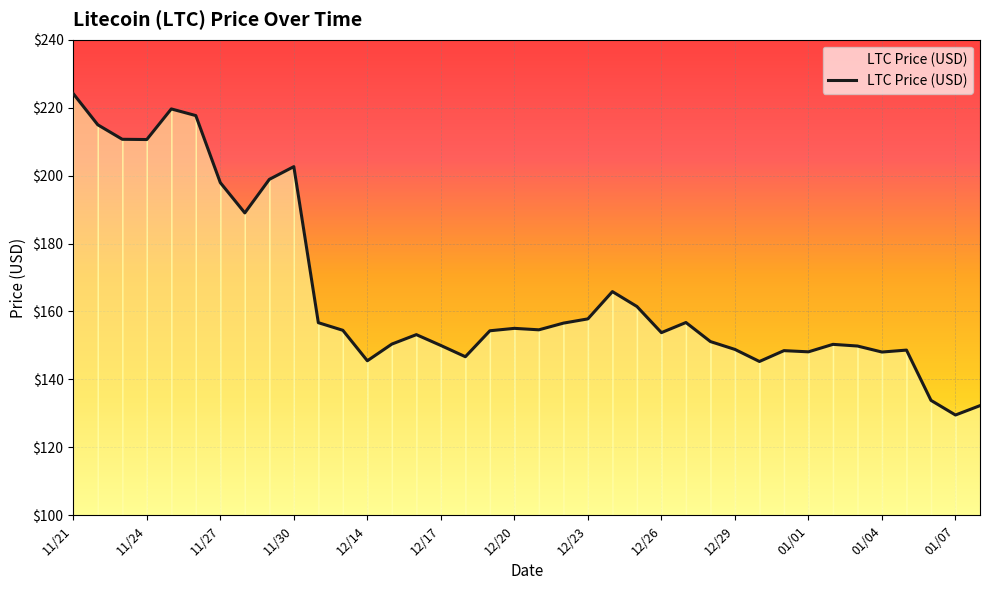

What is the sum of all values?

6293.6